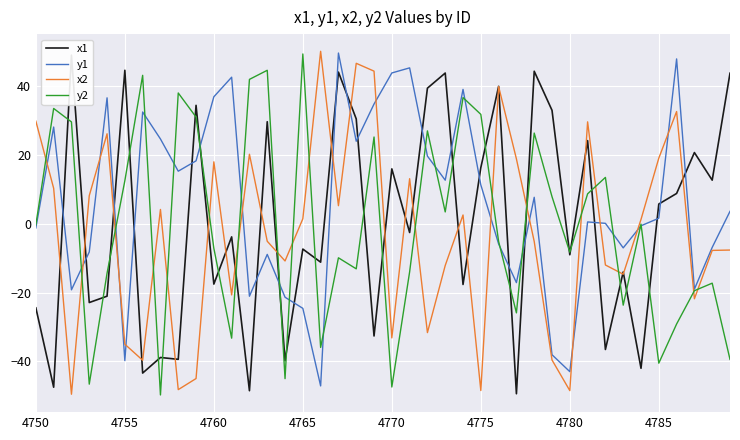

Reading left to right, list all the values displayed in this chart.

x1: -24.5	-47.5	48.8	-22.9	-21.1	44.4	-43.4	-38.8	-39.4	34.3	-17.6	-3.9	-48.5	29.5	-39.8	-7.4	-11.2	43.9	30.3	-32.6	15.8	-2.6	39.2	43.6	-17.7	16.2	39.8	-49.4	44.2	32.8	-9.1	24.0	-36.5	-14.0	-42.0	5.7	8.7	20.6	12.6	43.6
y1: -1.3	28.0	-19.2	-8.2	36.4	-39.7	32.3	24.5	15.2	18.2	36.7	42.4	-21.1	-9.0	-21.4	-24.6	-47.1	49.4	23.9	34.6	43.7	45.1	19.6	12.6	38.9	11.2	-5.9	-17.1	7.6	-38.0	-42.9	0.5	0.1	-7.1	-0.7	1.5	47.7	-19.0	-6.9	3.5
x2: 29.7	10.2	-49.5	8.1	26.0	-35.0	-39.6	4.1	-48.2	-44.9	17.9	-20.7	20.1	-5.1	-10.9	1.4	49.9	5.2	46.5	44.2	-33.2	13.0	-31.6	-12.2	2.5	-48.4	39.7	18.7	-5.2	-39.6	-48.4	29.5	-12.0	-14.7	1.2	19.0	32.5	-21.8	-7.8	-7.7
y2: -0.4	33.4	29.5	-46.6	-14.4	12.4	43.0	-49.7	37.8	30.9	-7.2	-33.2	41.8	44.4	-45.0	49.2	-35.9	-9.9	-13.1	25.1	-47.4	-14.0	26.9	3.4	36.5	31.7	-5.2	-25.9	26.2	7.8	-8.3	8.6	13.4	-23.7	-0.2	-40.5	-29.1	-19.5	-17.3	-39.4